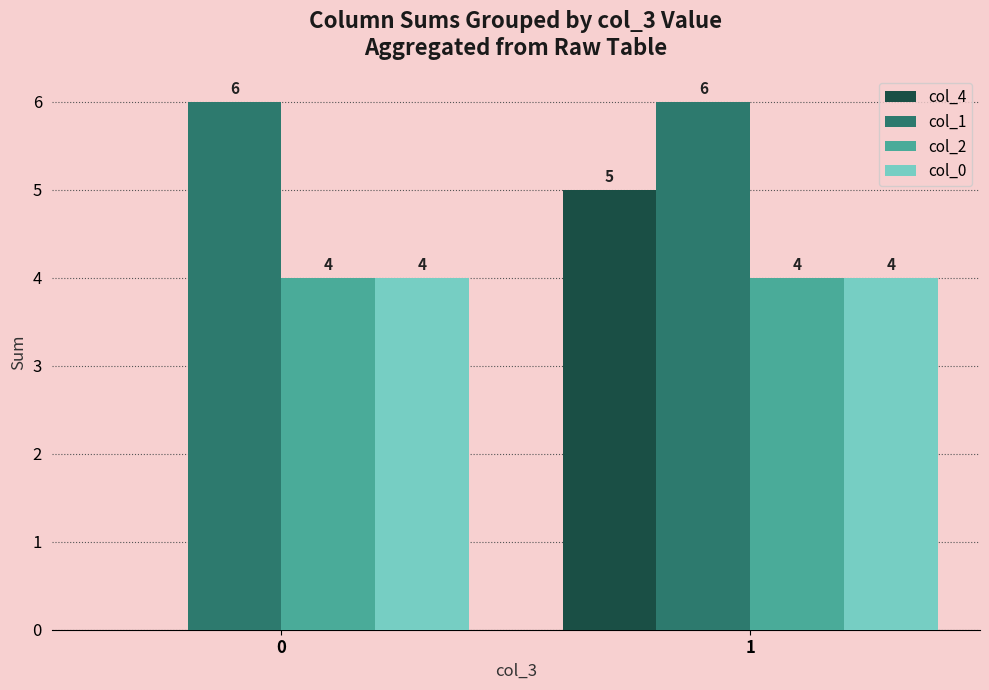

What is the average value of the col_2 series?

4